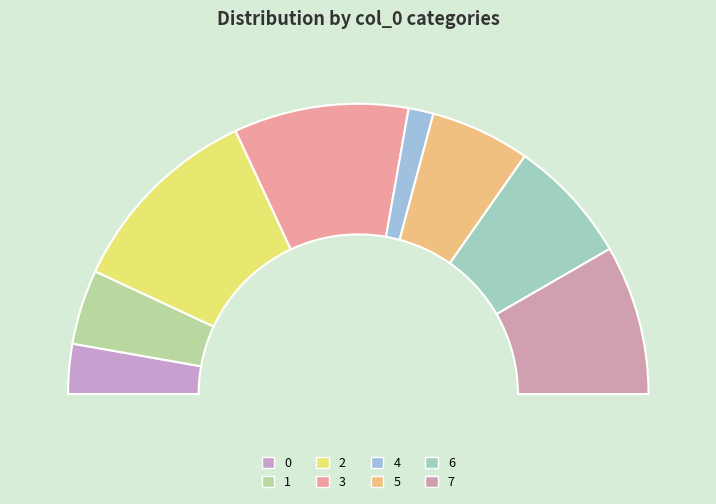

Between 1 and 4, which is larger?

1